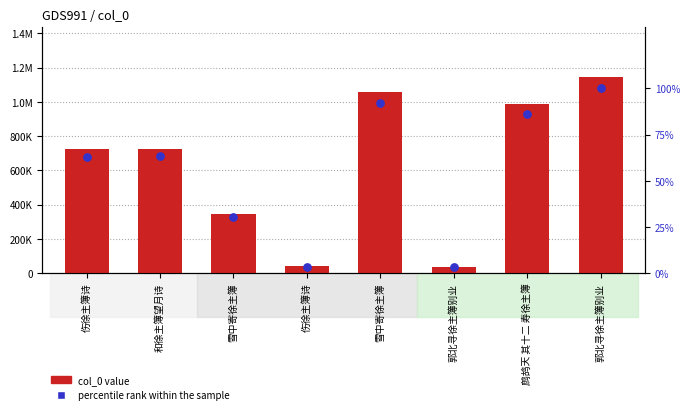

What are all the series names shown in the legend?

col_0 value, percentile rank within the sample